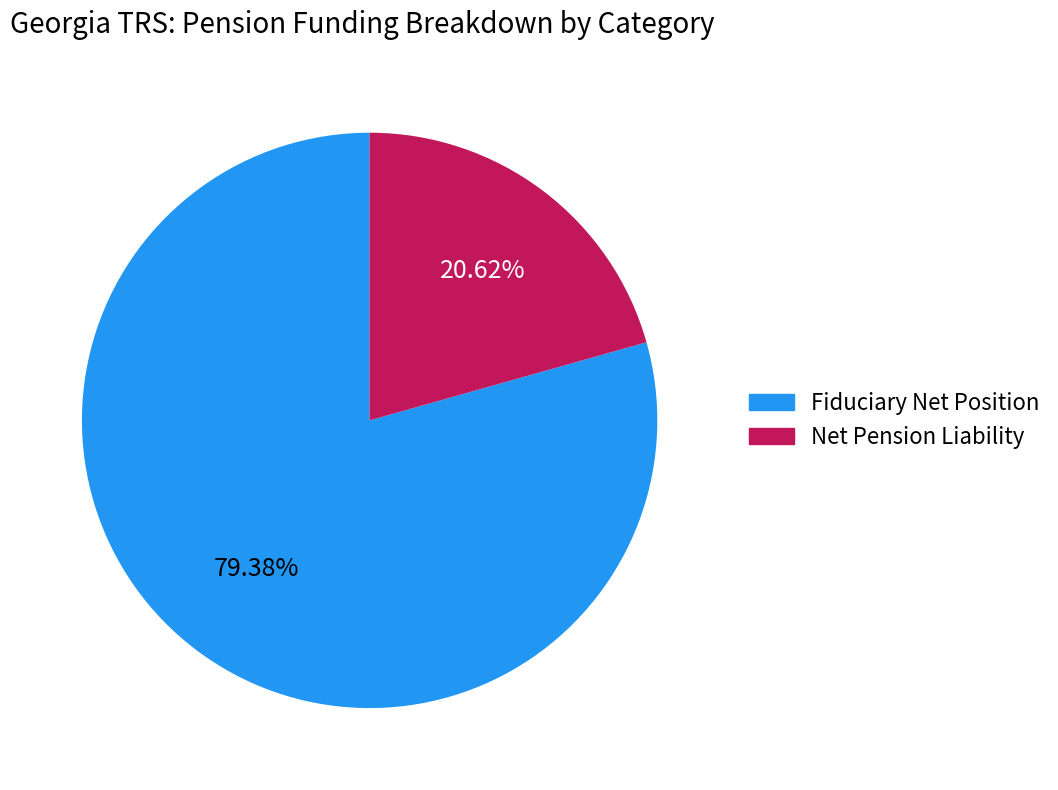

Is there any slice that represents more than half of the pie?

Yes